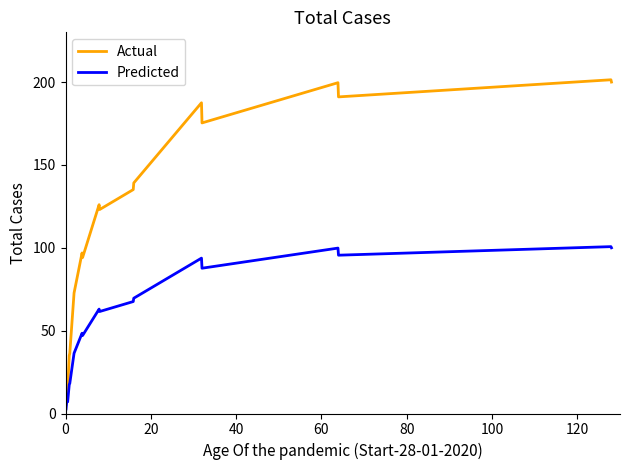

True or false: Predicted and Actual intersect in this chart.

False